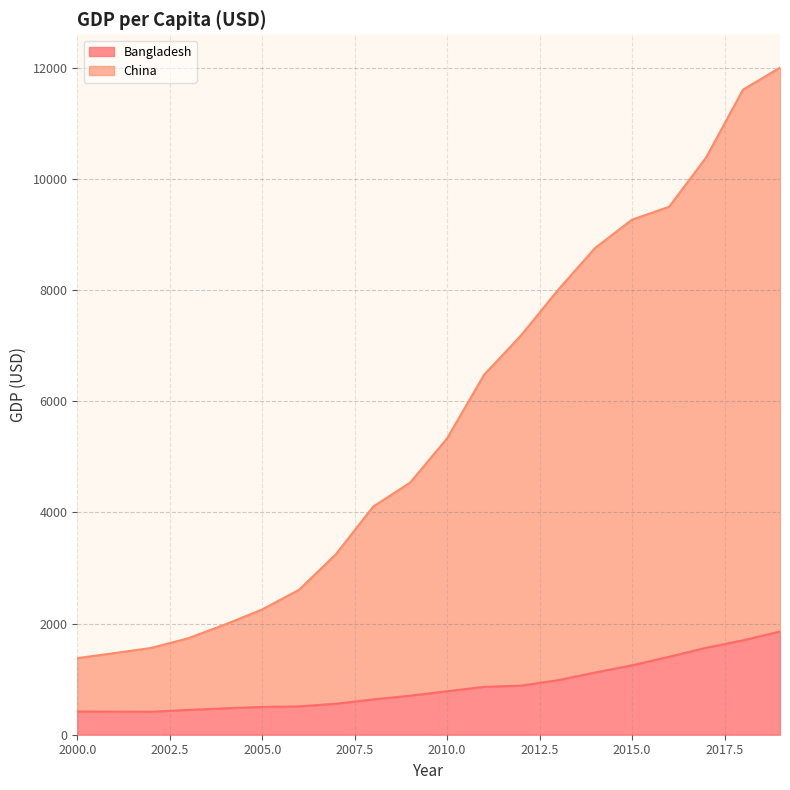

At which category is the sum across all series the highest?

2019